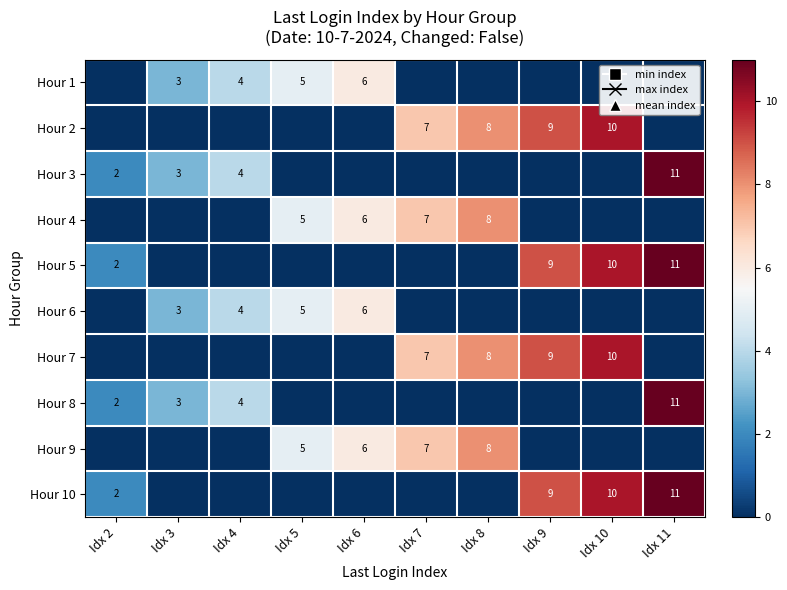

The Hour 9 series shows 9 at Idx 6. True or false?

False